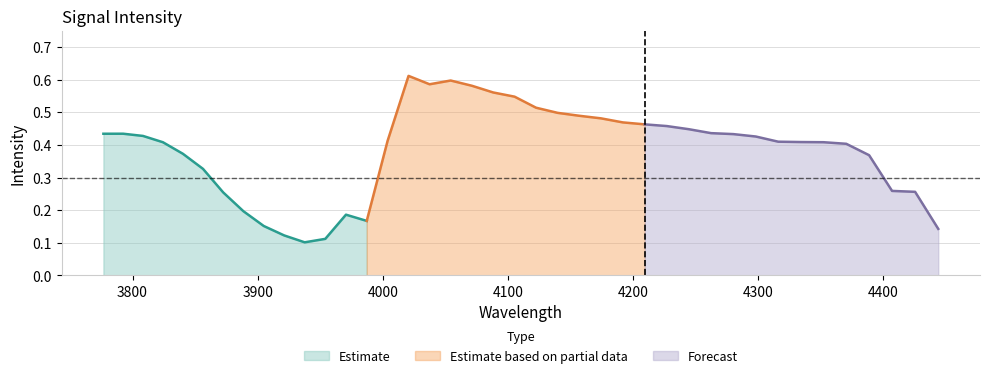

Reading right to left, transcribe all the data shown in this chart.

0.1	0.3	0.3	0.4	0.4	0.4	0.4	0.4	0.4	0.4	0.4	0.4	0.5	0.5	0.5	0.5	0.5	0.5	0.5	0.5	0.6	0.6	0.6	0.6	0.6	0.4	0.2	0.2	0.1	0.1	0.1	0.2	0.2	0.3	0.3	0.4	0.4	0.4	0.4	0.4